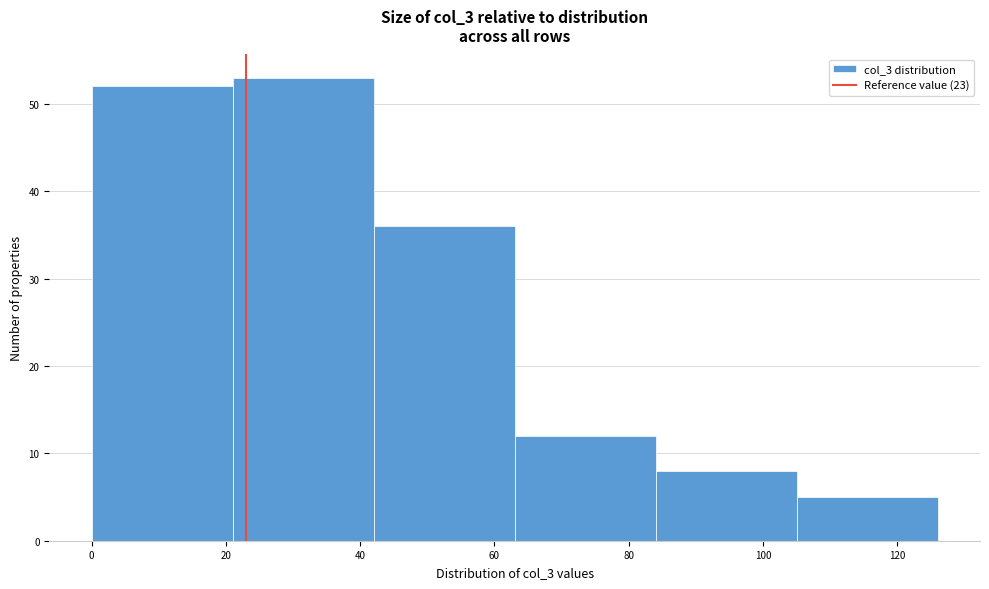

Over which range of the x-axis is the bar tallest?

21 to 42